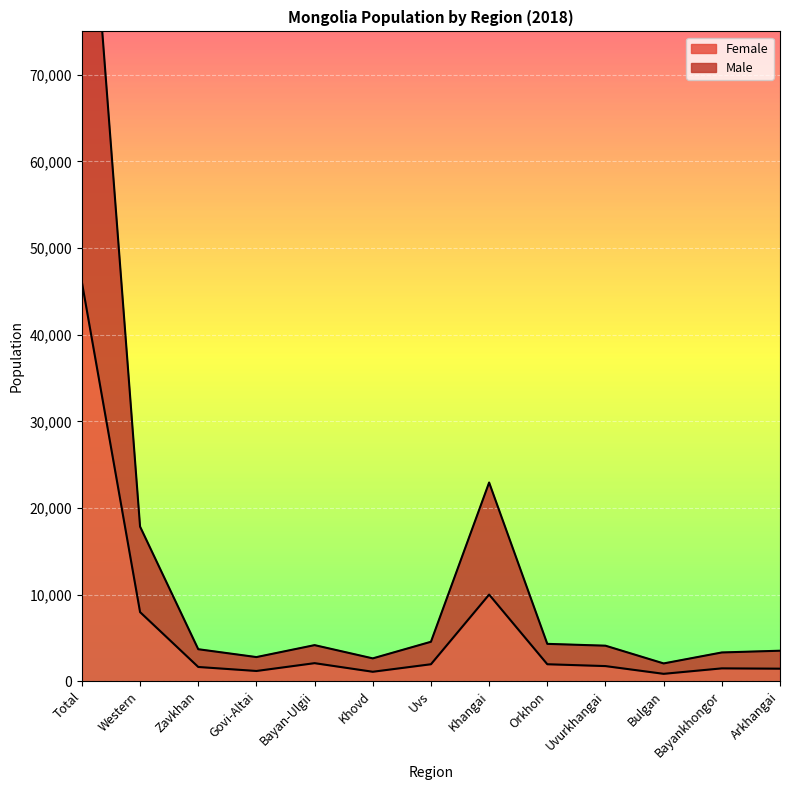

What is the total value across all series at Uvurkhangai?

5853